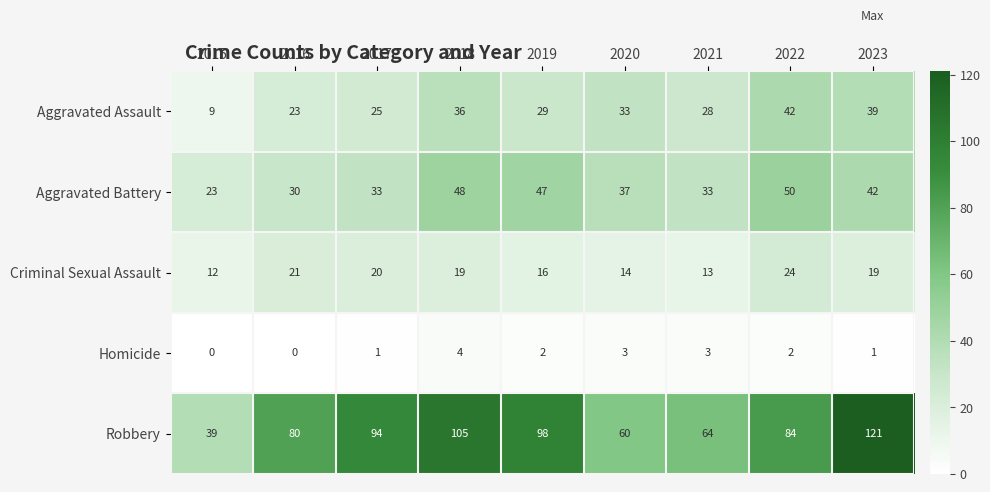

The value of Criminal Sexual Assault at 2022 is 24. True or false?

True